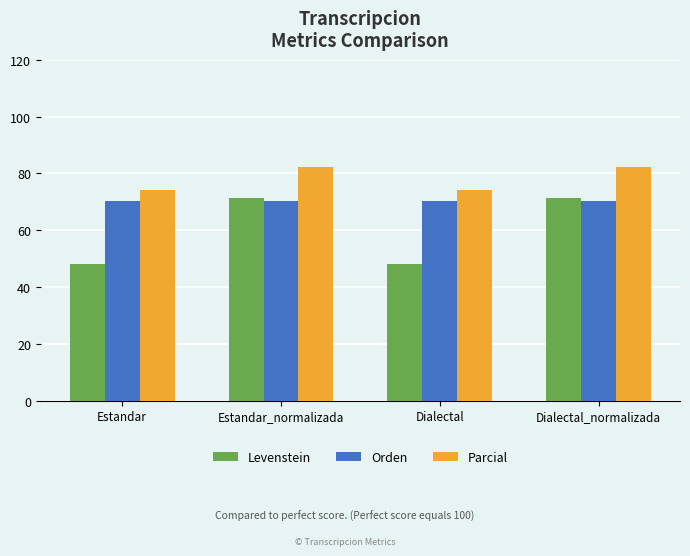

What is the value of the Levenstein bar at the 1st from the left?

48.3